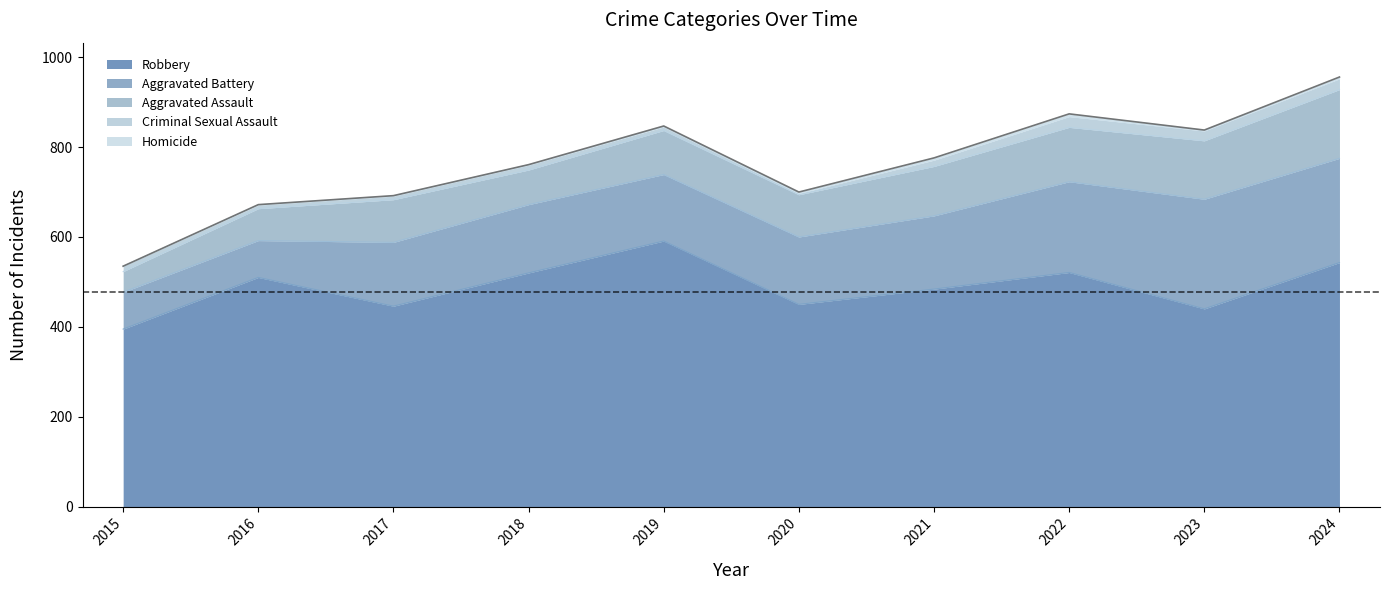

True or false: Aggravated Assault and Aggravated Battery cross at least once.

False